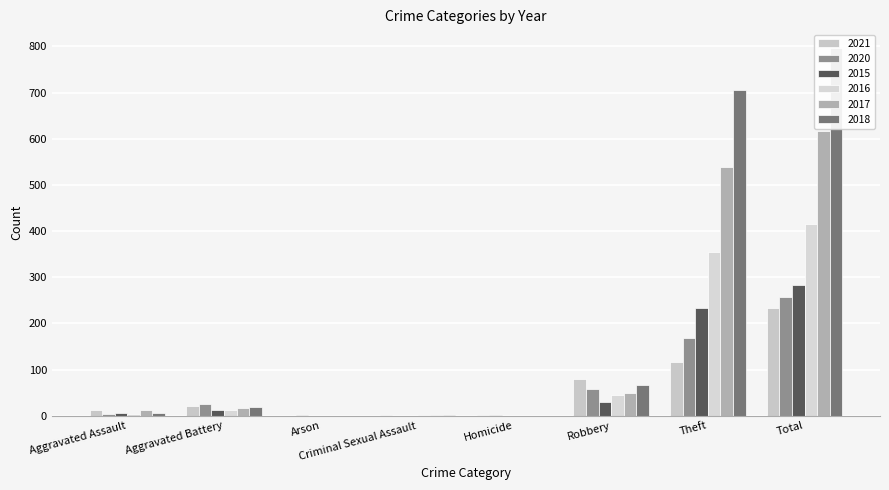

What position from the left is Total?

8